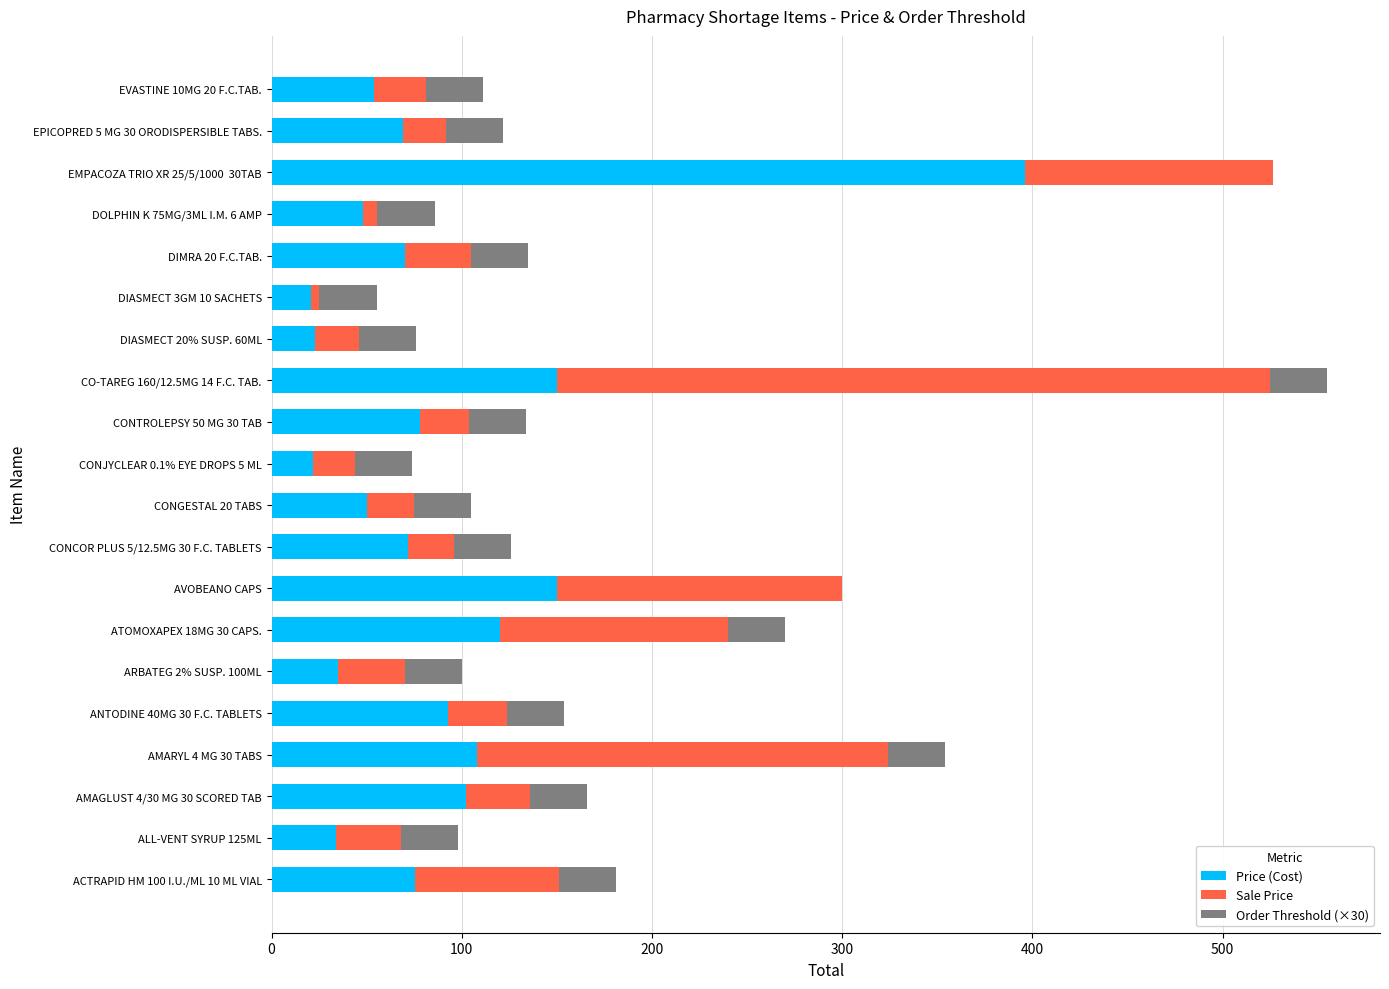

What is the highest value of the Price (Cost) series?

396.0